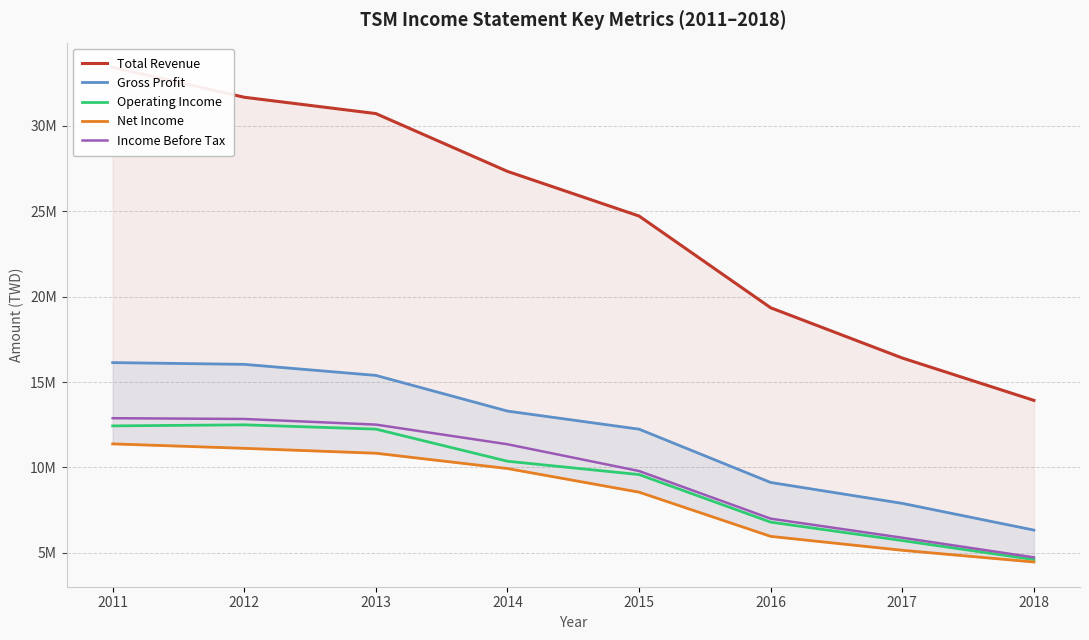

What are all the series names shown in the legend?

Total Revenue, Gross Profit, Operating Income, Net Income, Income Before Tax